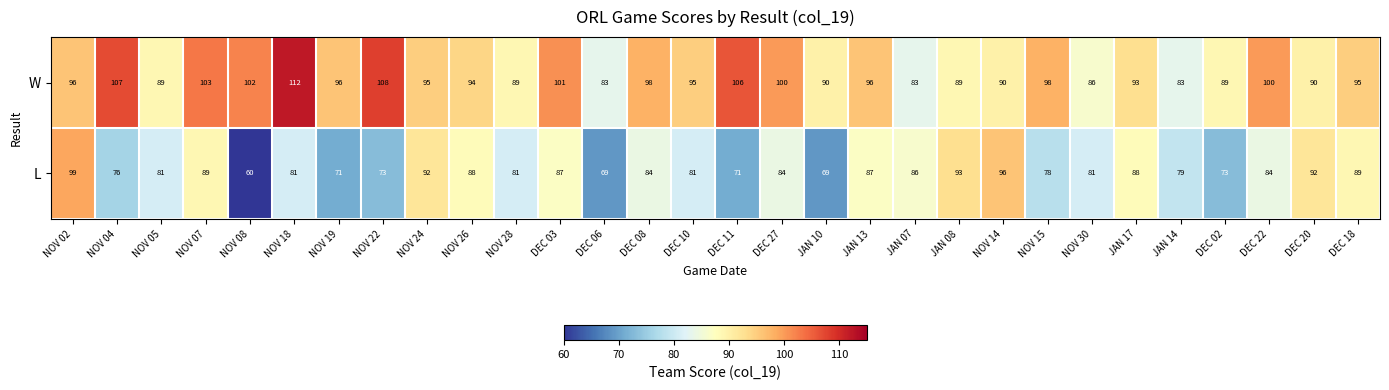

Where does the L series first go above 84?

NOV 02